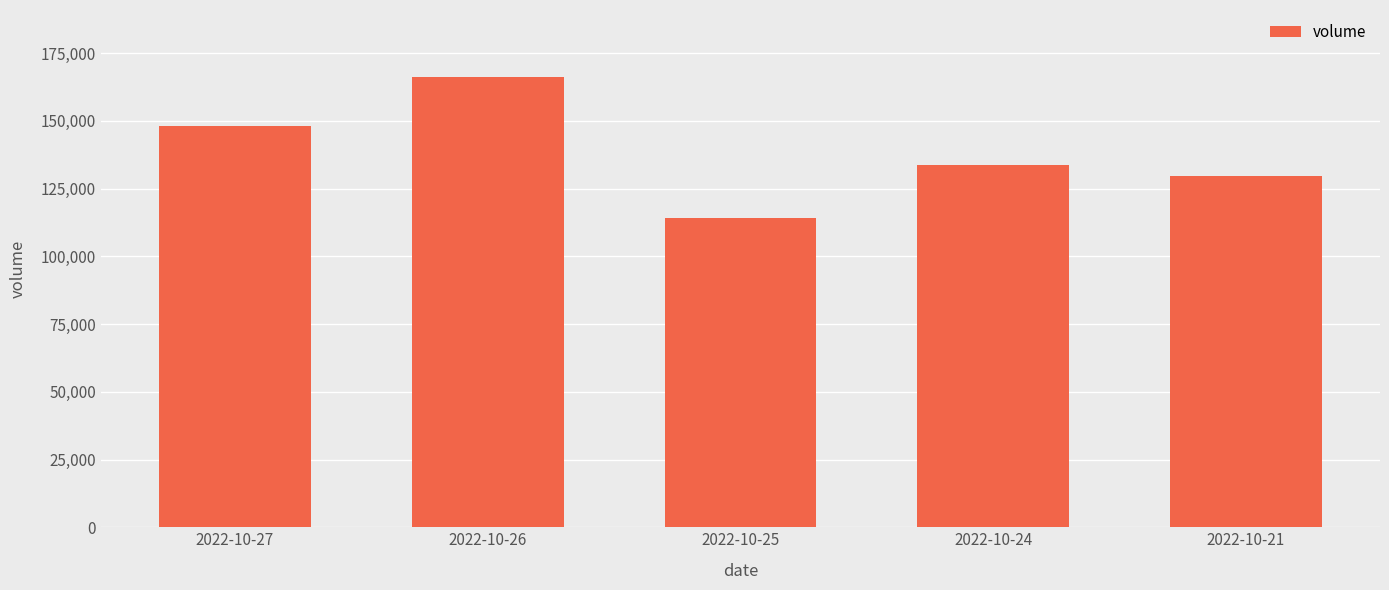

Rank the categories by value from highest to lowest.

2022-10-26, 2022-10-27, 2022-10-24, 2022-10-21, 2022-10-25